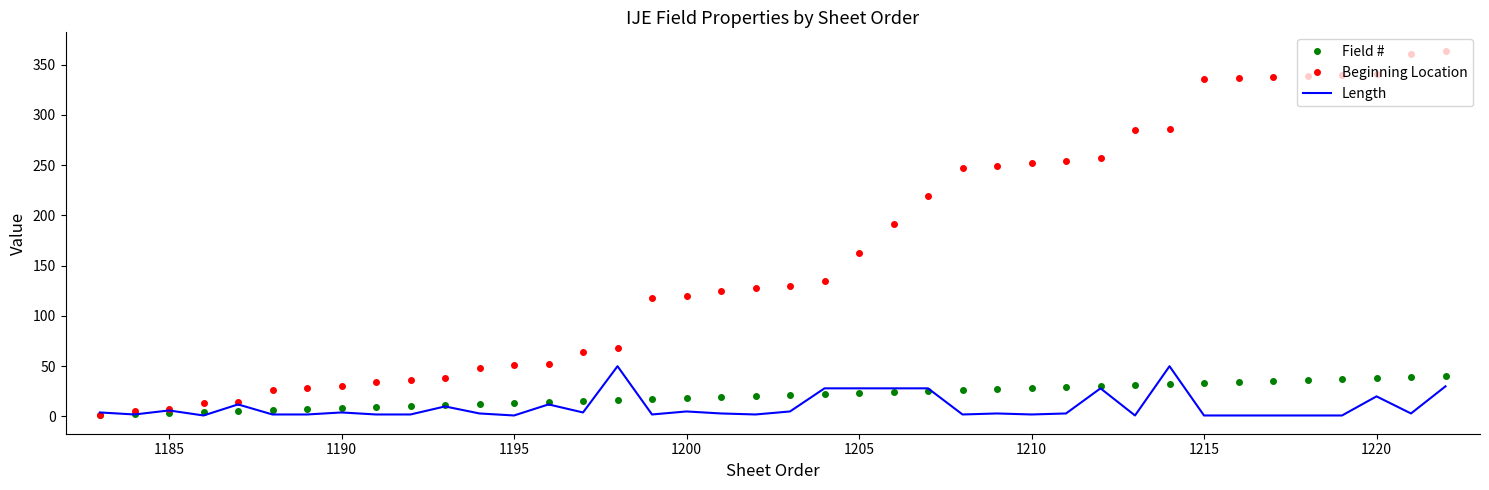

What is the minimum value shown in the chart?

1